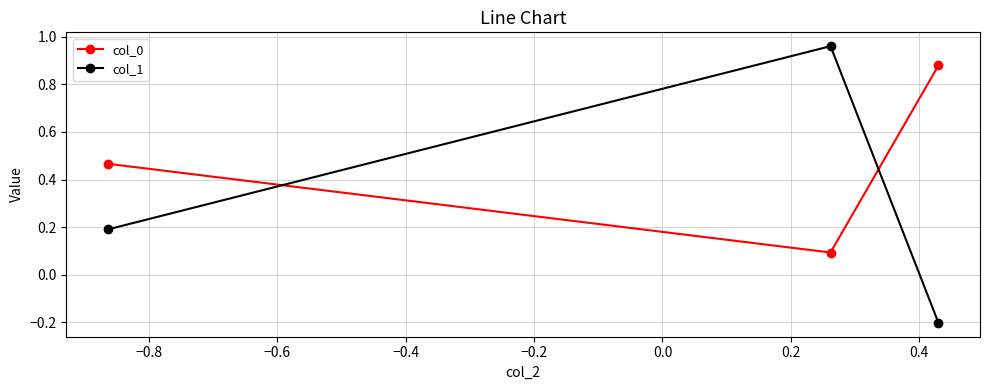

How many data points in col_1 are above 0?

2